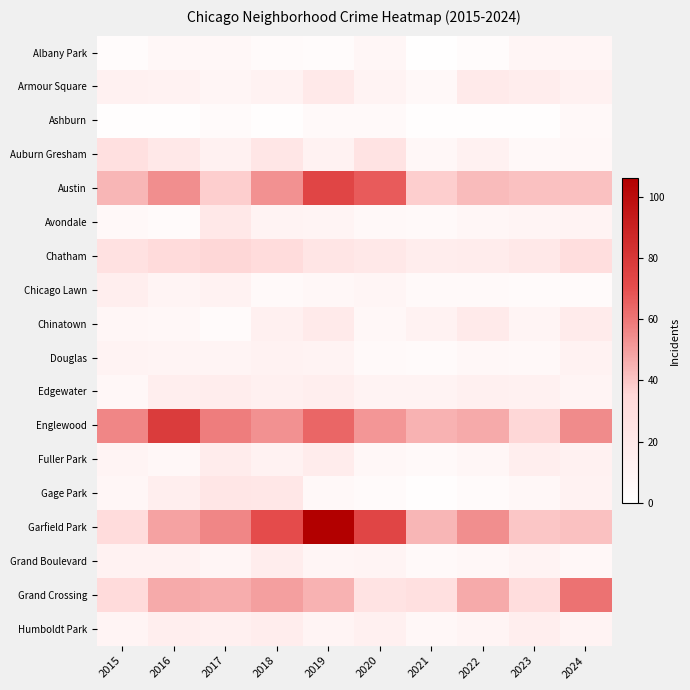

Between 2017 and 2016, which is larger?

2017